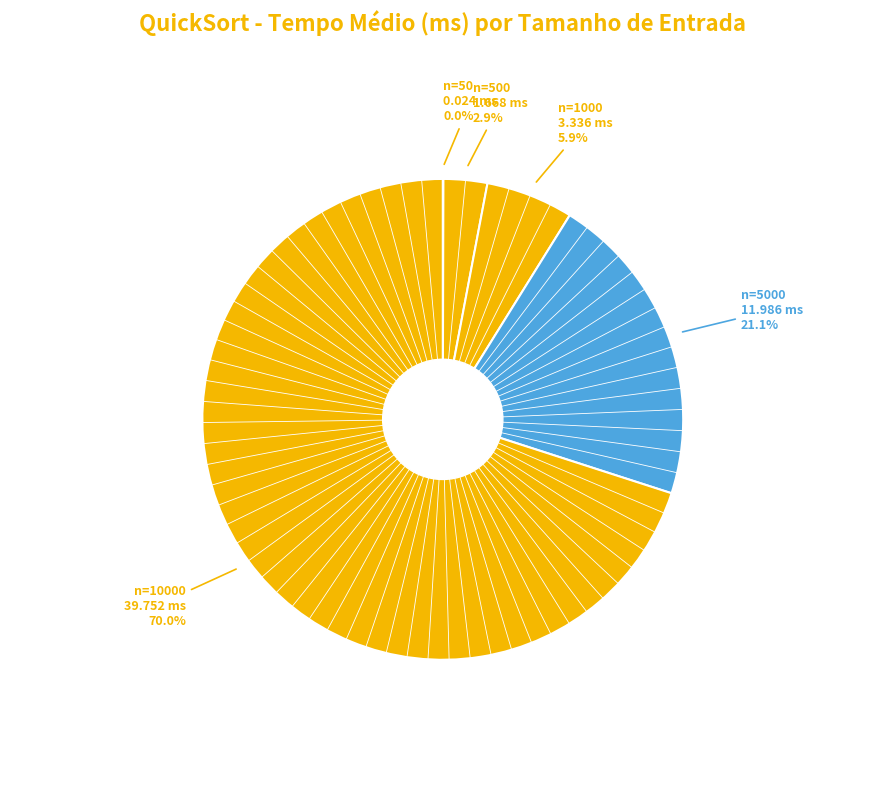

Which slice is the largest?

n=10000